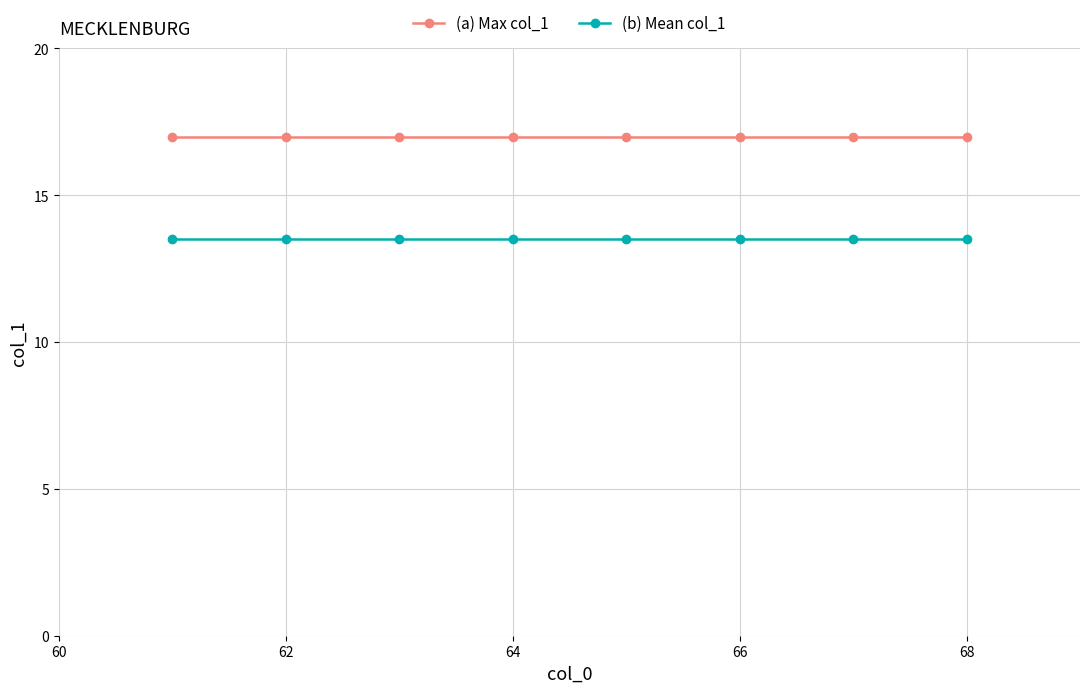

Does the chart display data point markers on the line(s)?

Yes